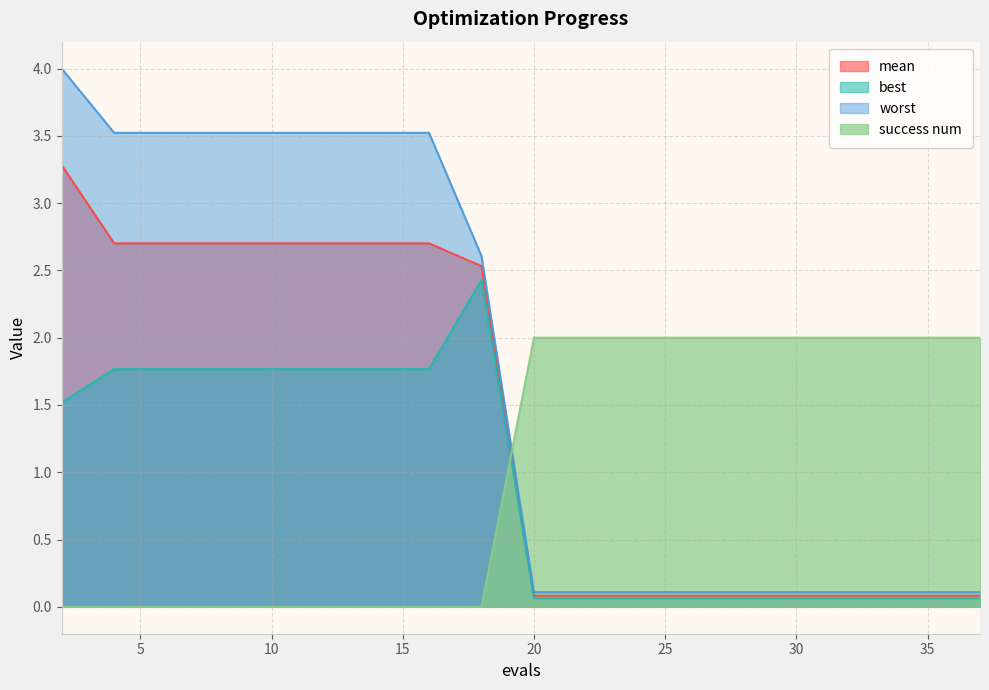

Which label corresponds to the largest value in the chart?

2